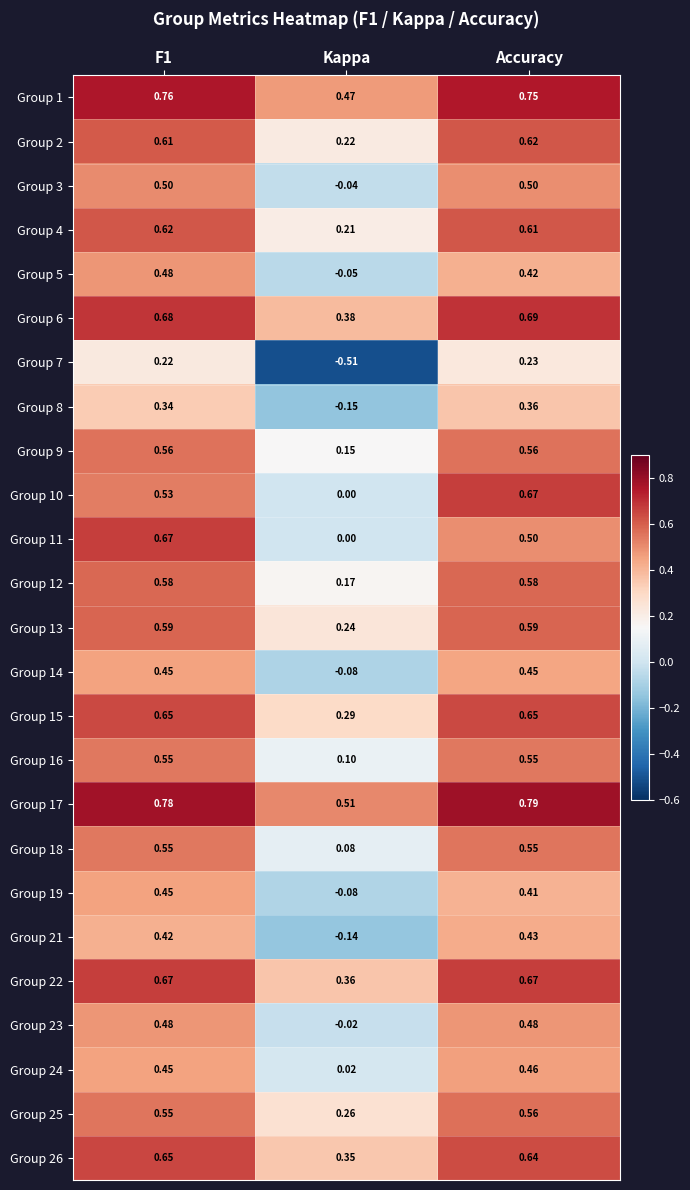

Is the value of Group 6 at Kappa greater than the value of Group 23 at F1?

No